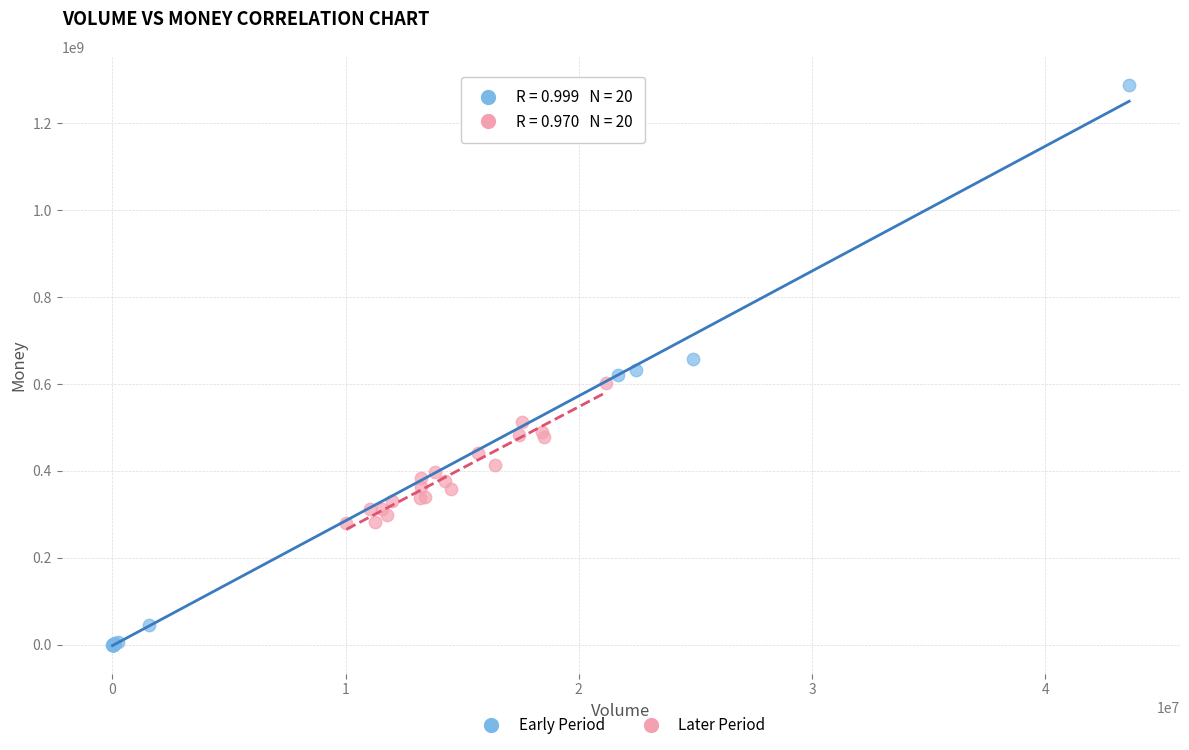

Which series contains the highest Y value?

Early Period